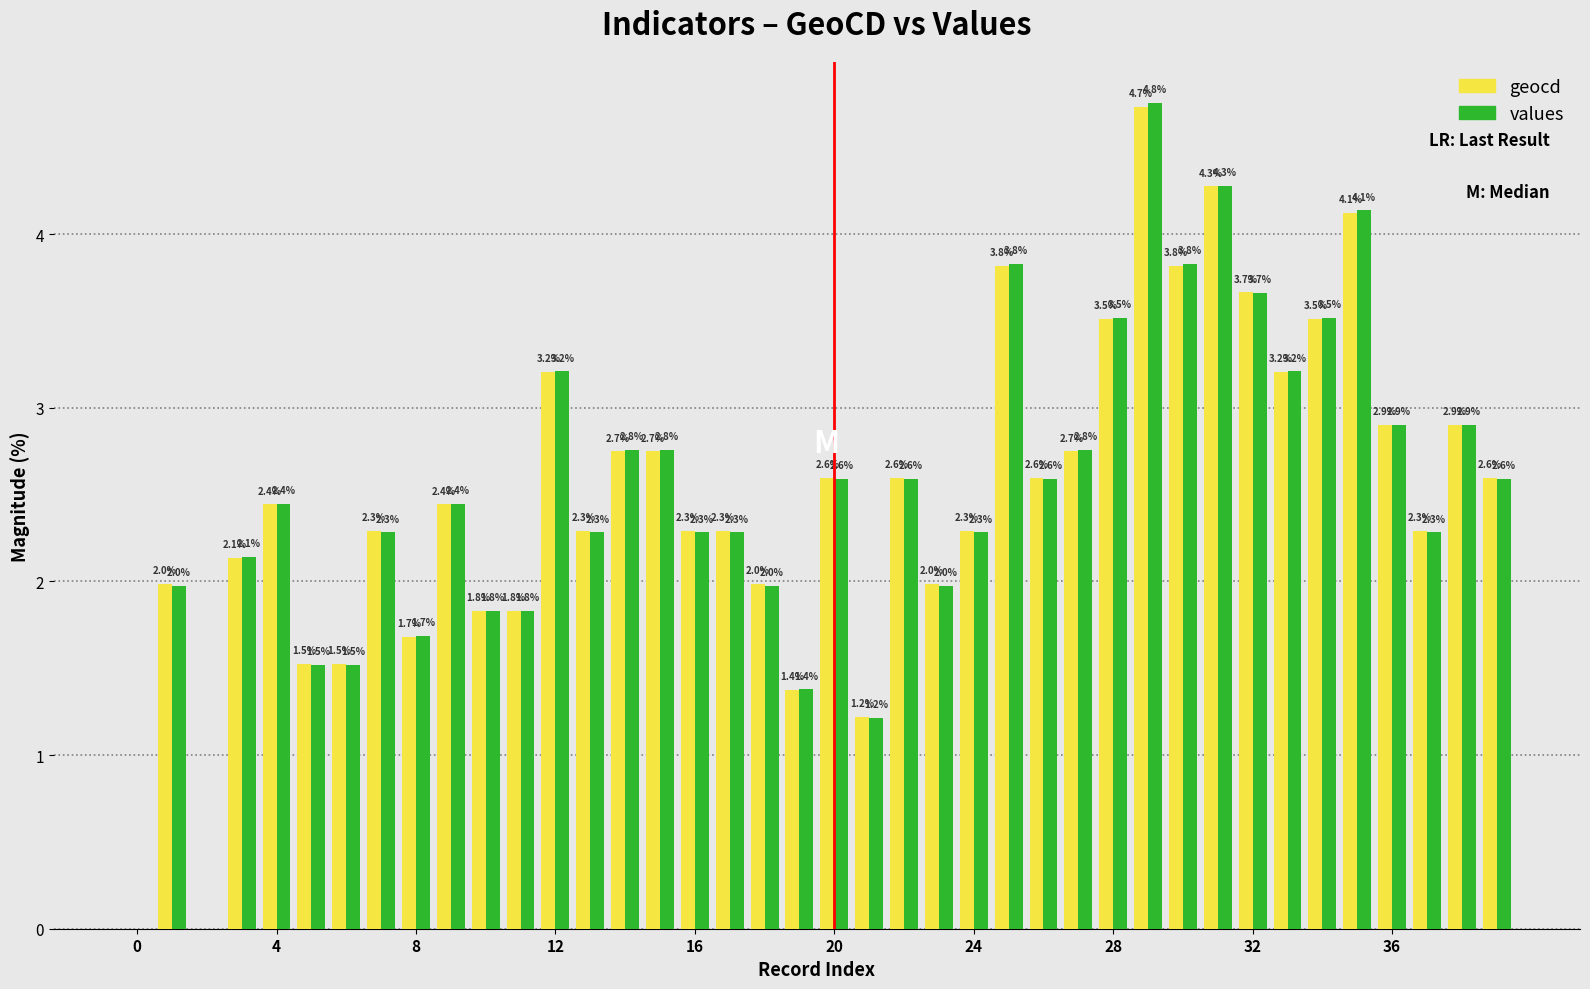

What is the greatest value displayed?

4.8